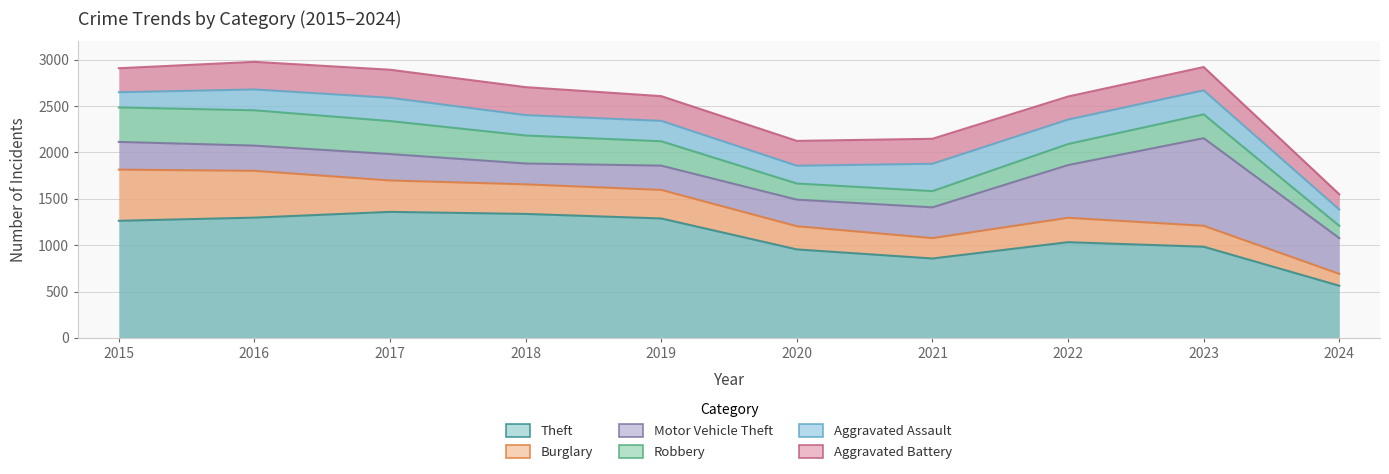

Reading right to left, transcribe all the data shown in this chart.

Theft: 562	983	1032	856	954	1288	1337	1359	1297	1263
Burglary: 128	226	263	220	250	308	319	339	505	552
Motor Vehicle Theft: 386	945	569	332	287	262	225	285	272	299
Robbery: 132	257	227	175	174	263	302	356	381	372
Aggravated Assault: 176	259	264	295	192	220	220	251	225	164
Aggravated Battery: 165	252	249	270	268	267	302	303	298	259